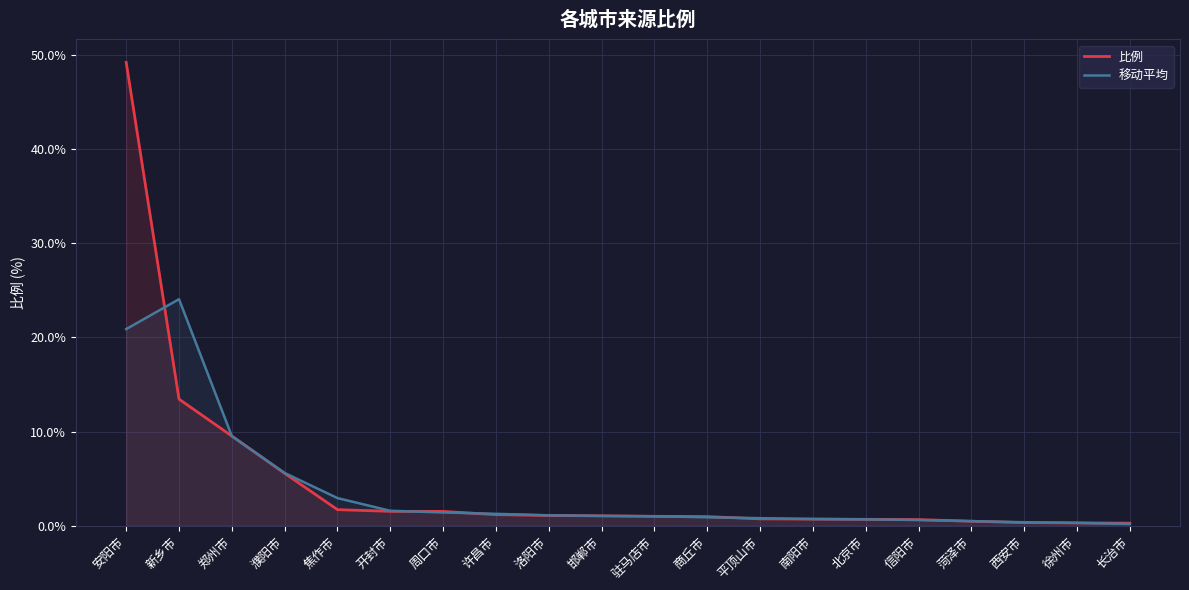

Reading left to right, what are all the values shown in this chart?

比例: 49.2	13.4	9.5	5.6	1.7	1.5	1.5	1.2	1.1	1.1	1.0	1.0	0.7	0.7	0.7	0.7	0.5	0.3	0.3	0.3
移动平均: 20.9	24.1	9.5	5.6	2.9	1.6	1.4	1.3	1.1	1.0	1.0	0.9	0.8	0.7	0.7	0.6	0.5	0.4	0.3	0.2